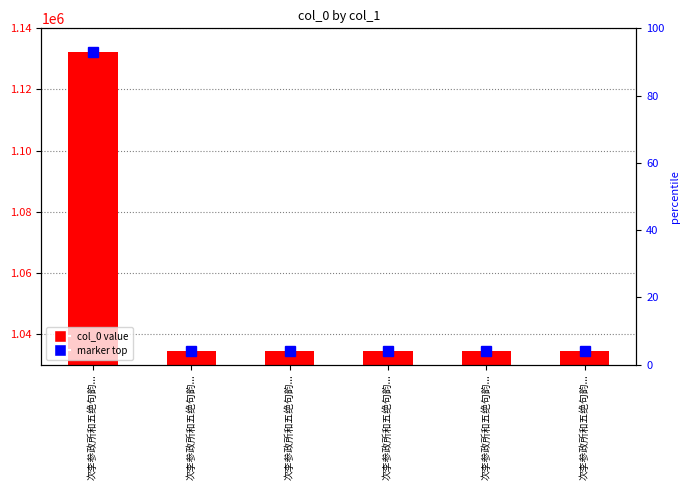

What is the value of the col_0 bar at the 1st from the left?

1132337